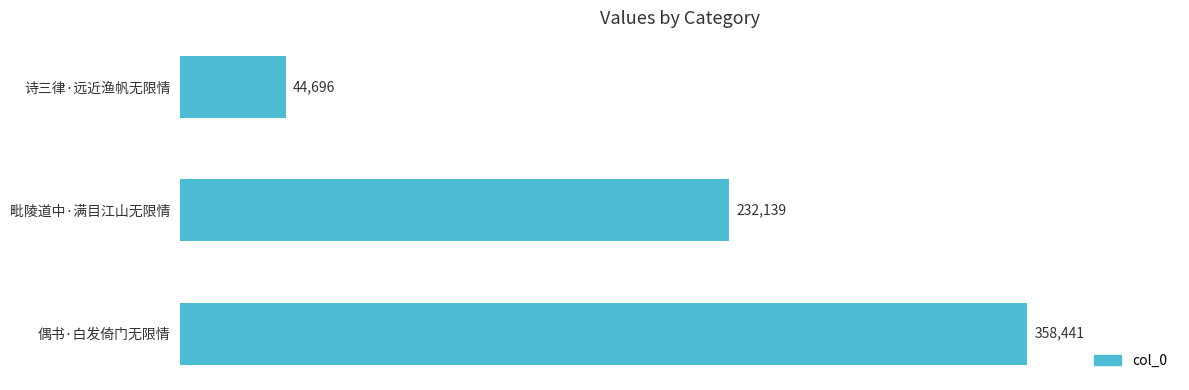

Reading top to bottom, extract all data points from this chart.

诗三律·远近渔帆无限情=44696	毗陵道中·满目江山无限情=232139	偶书·白发倚门无限情=358441